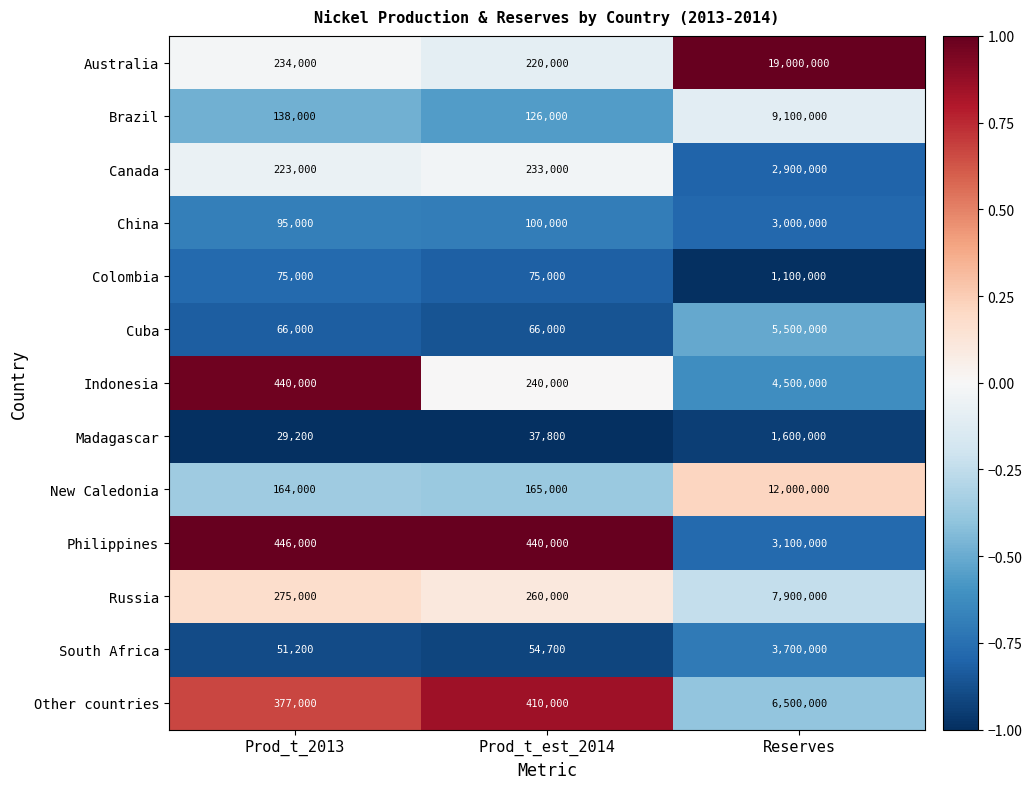

List the series in order of their peak value, lowest first.

Colombia, Madagascar, Canada, China, Philippines, South Africa, Indonesia, Cuba, Other countries, Russia, Brazil, New Caledonia, Australia